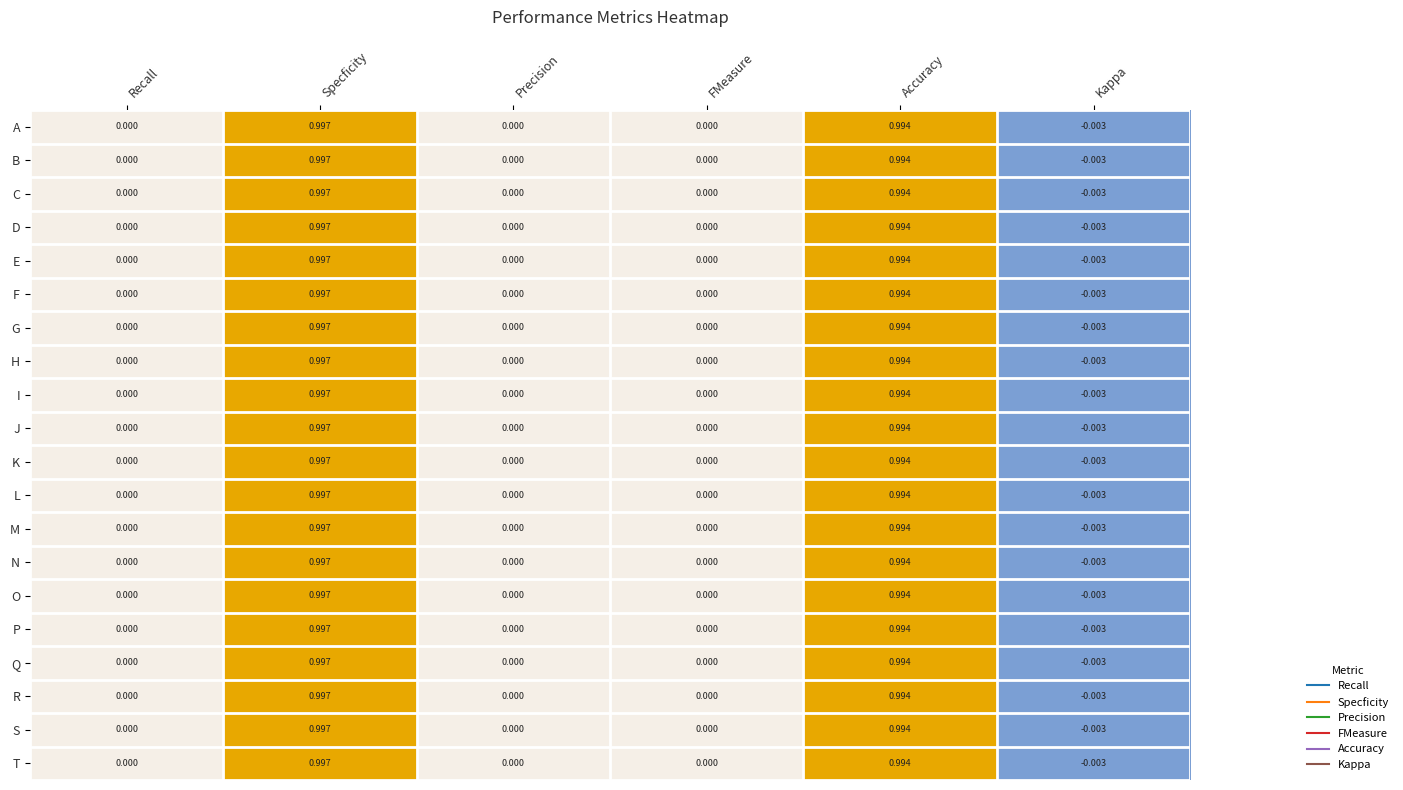

How many series are shown in this chart?

20